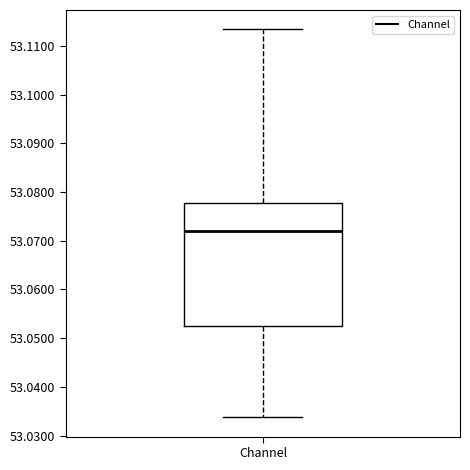

Where does the median line of the box for Channel sit on the y-axis? The values are not printed on the chart, so give them approximately, as read against the axis.

53.072